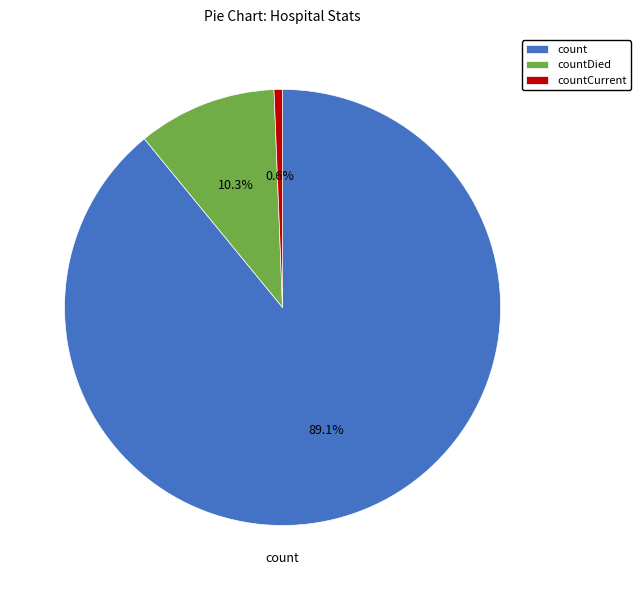

Count the number of slices in the pie.

3